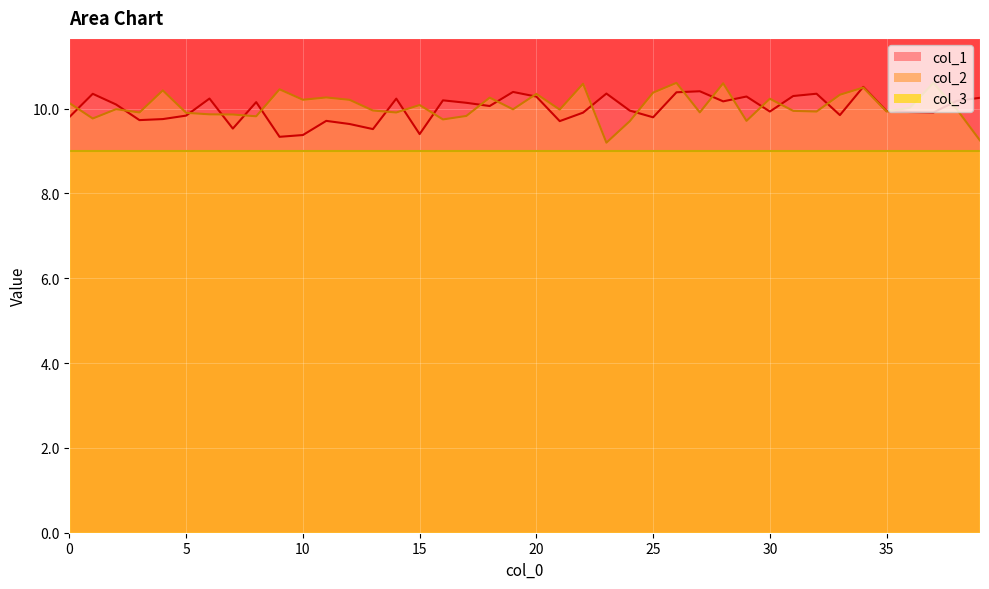

What is the value of the col_1 point at the 24th from the left?

10.4